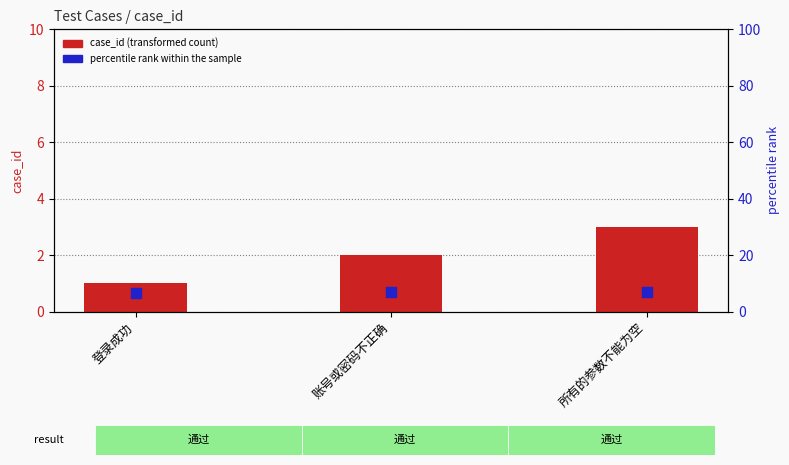

What is the total value across all series at 所有的参数不能为空?

9.8